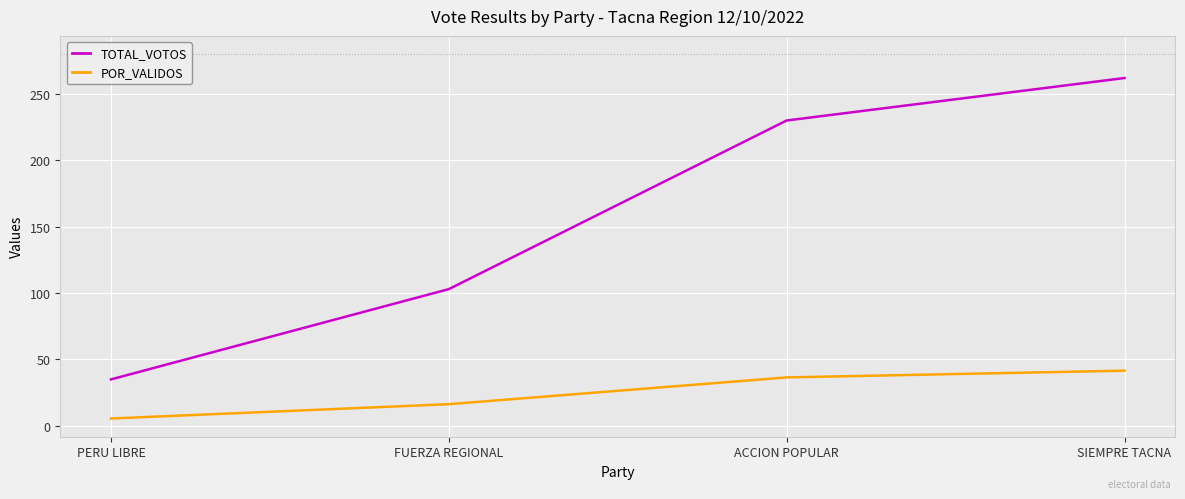

True or false: TOTAL_VOTOS and POR_VALIDOS intersect in this chart.

False